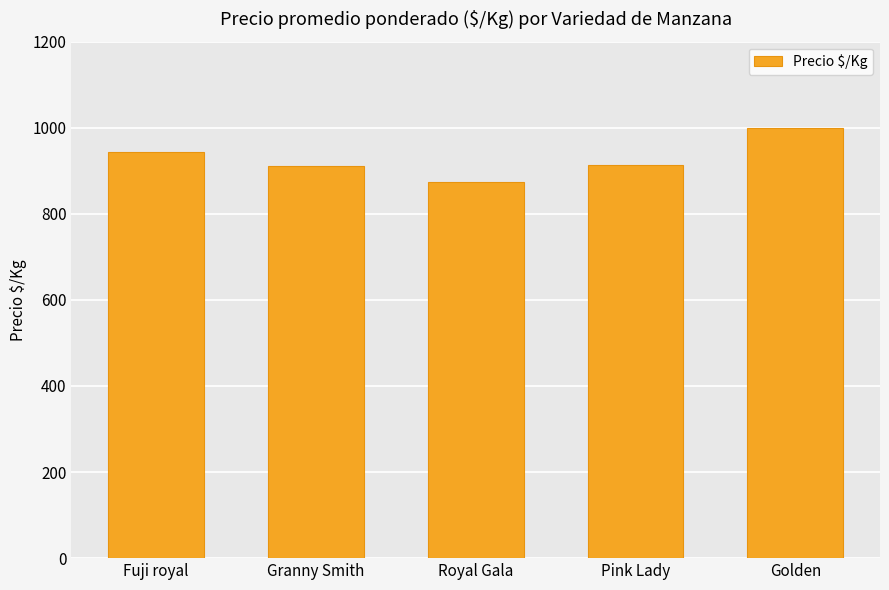

What is the label of the 4th bar from the right?

Granny Smith